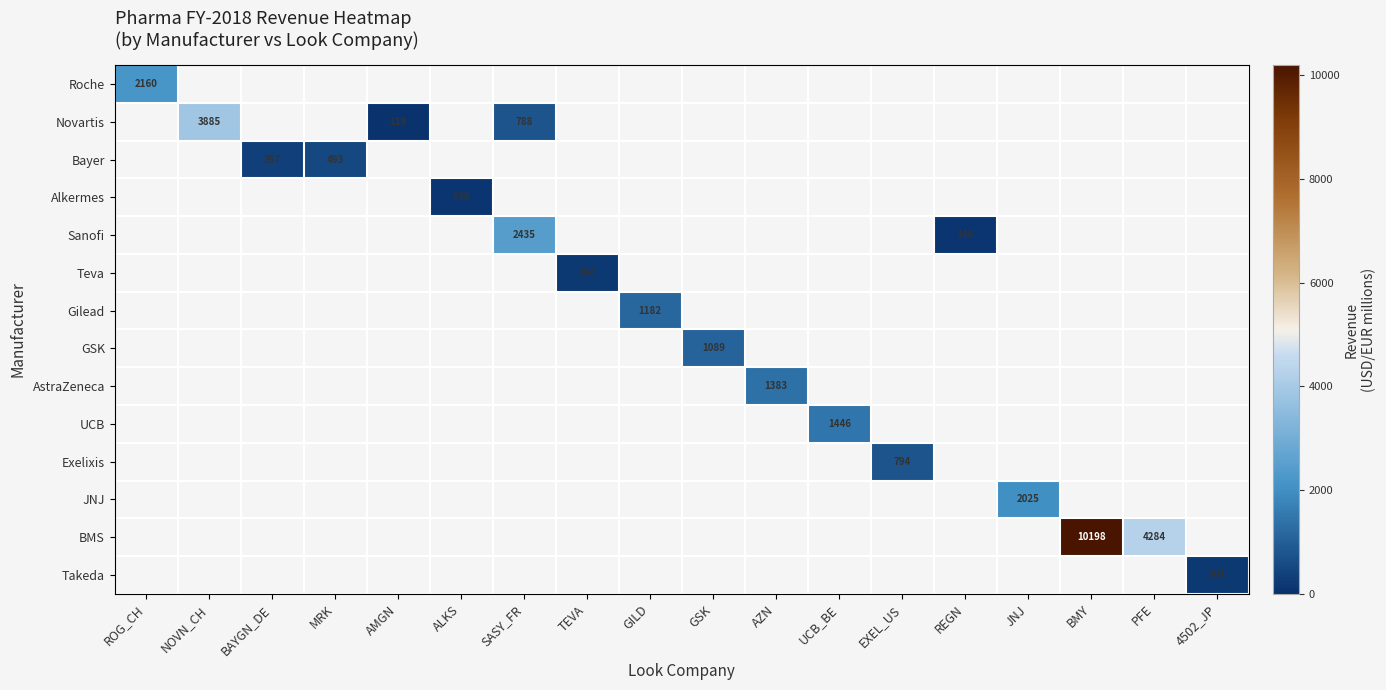

At BMY, list the series in order from largest to smallest.

Roche, Novartis, Bayer, Alkermes, Sanofi, Teva, Gilead, GSK, AstraZeneca, UCB, Exelixis, JNJ, BMS, Takeda